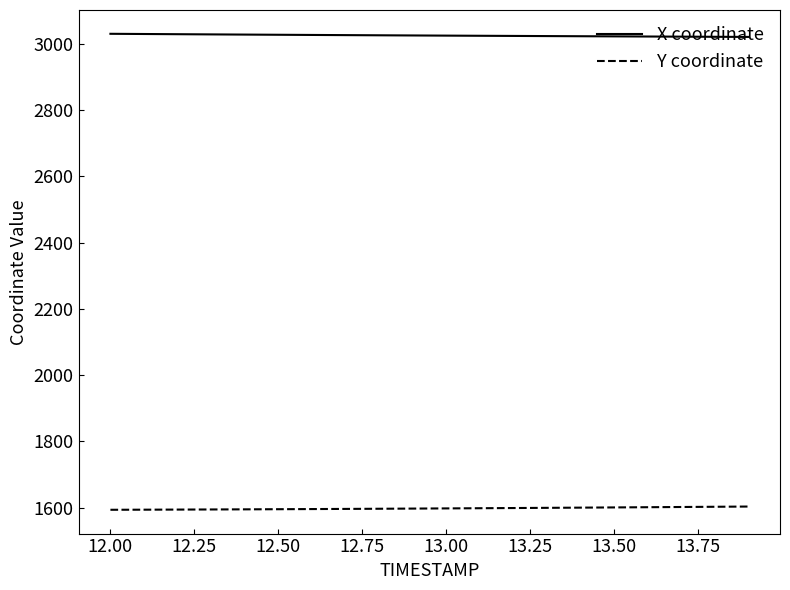

Which series has the largest total across all categories?

X coordinate